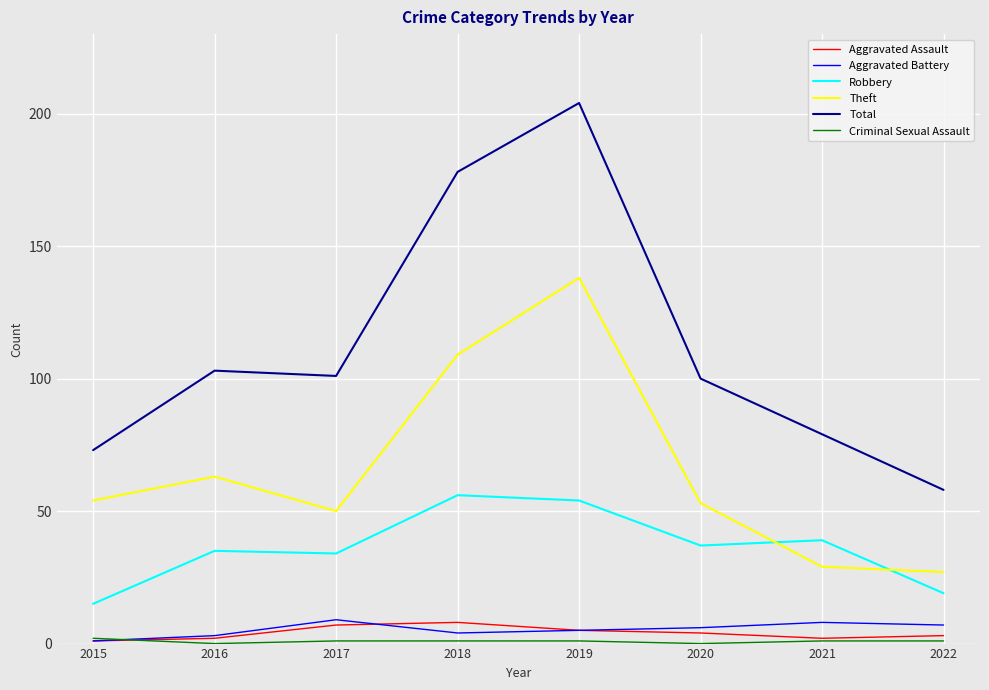

Which series has the widest spread of values?

Total